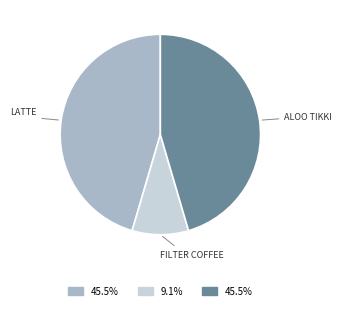

Is there a majority slice in this chart?

No